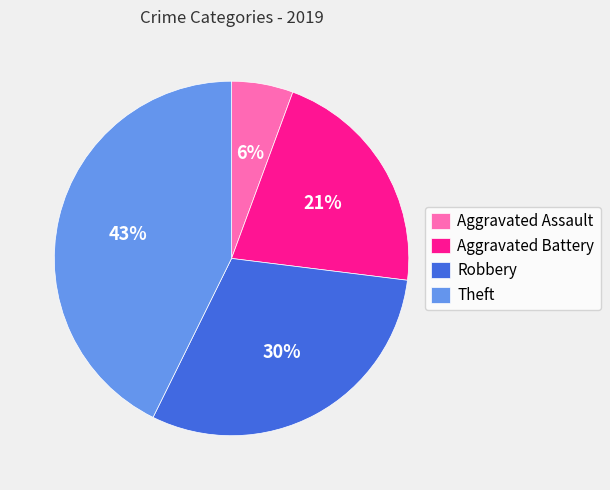

What is the ratio of the value at Aggravated Battery to the value at Theft?

0.5